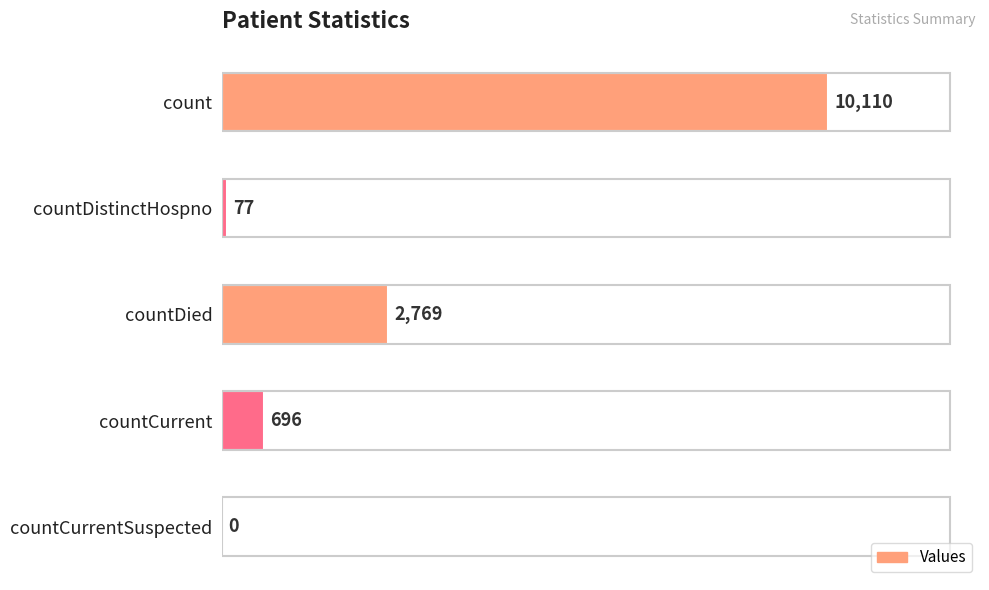

At which label is the value closest to 5055?

countDied